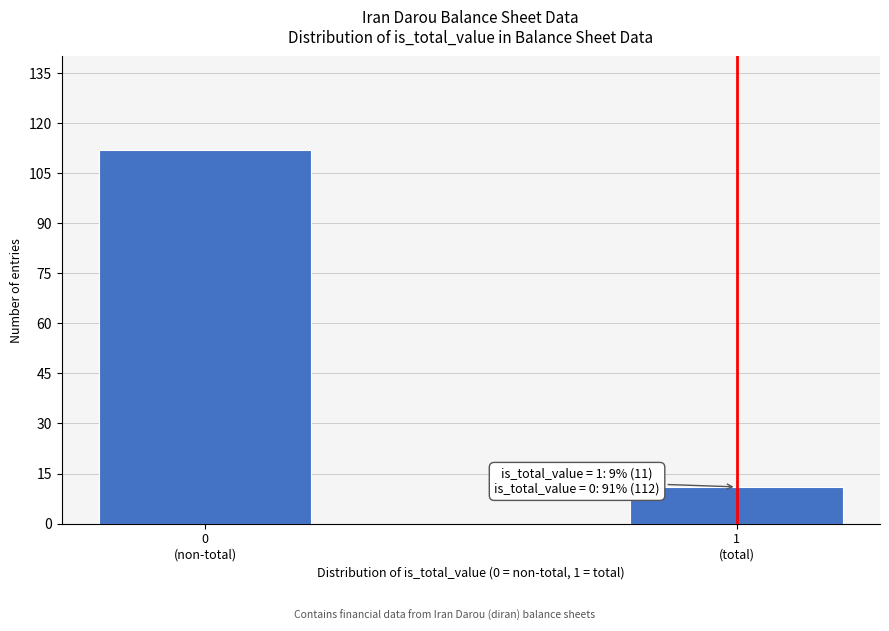

Reading left to right, what are all the values shown in this chart?

112	11